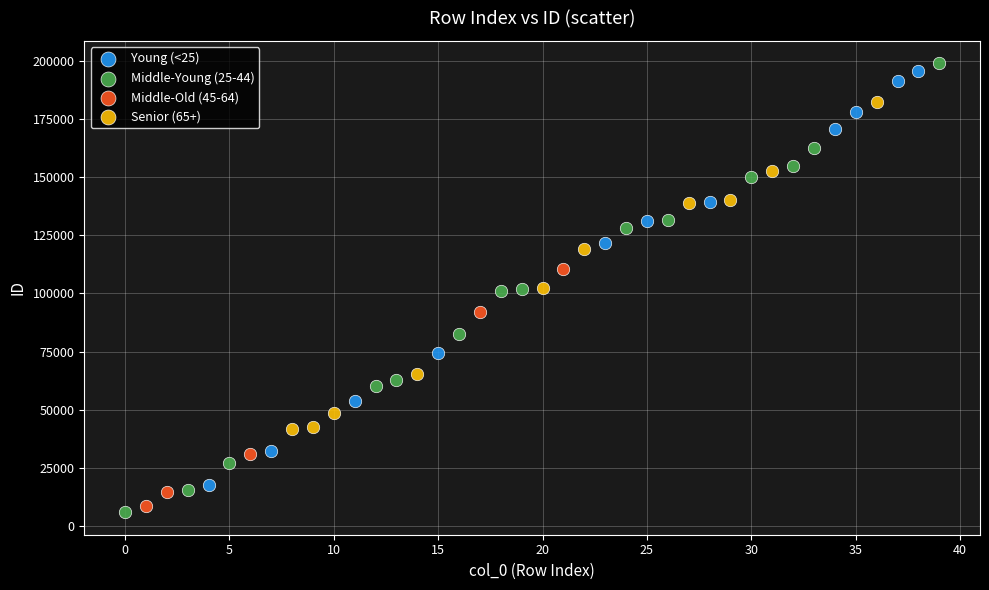

Which series has the widest spread of Y values?

Middle-Young (25-44)